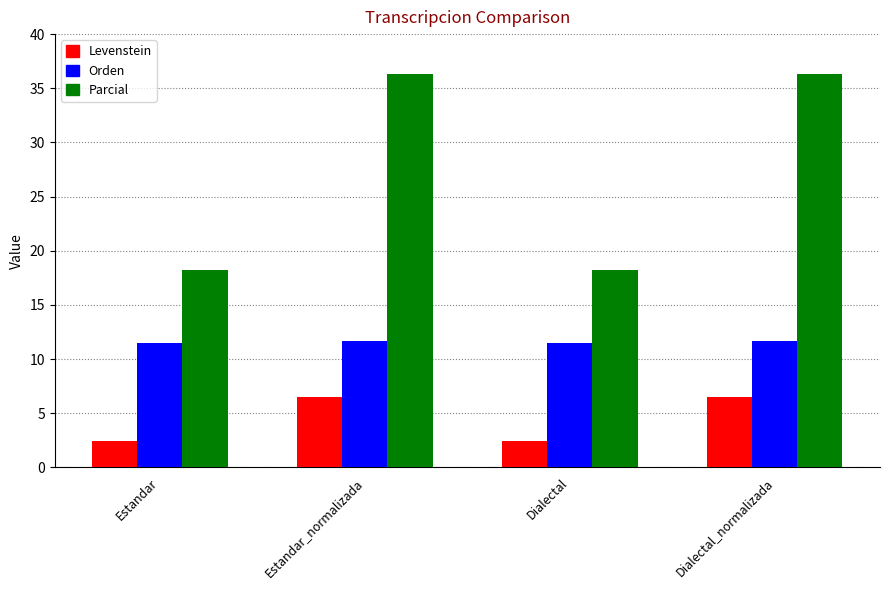

What are all the series names shown in the legend?

Levenstein, Orden, Parcial